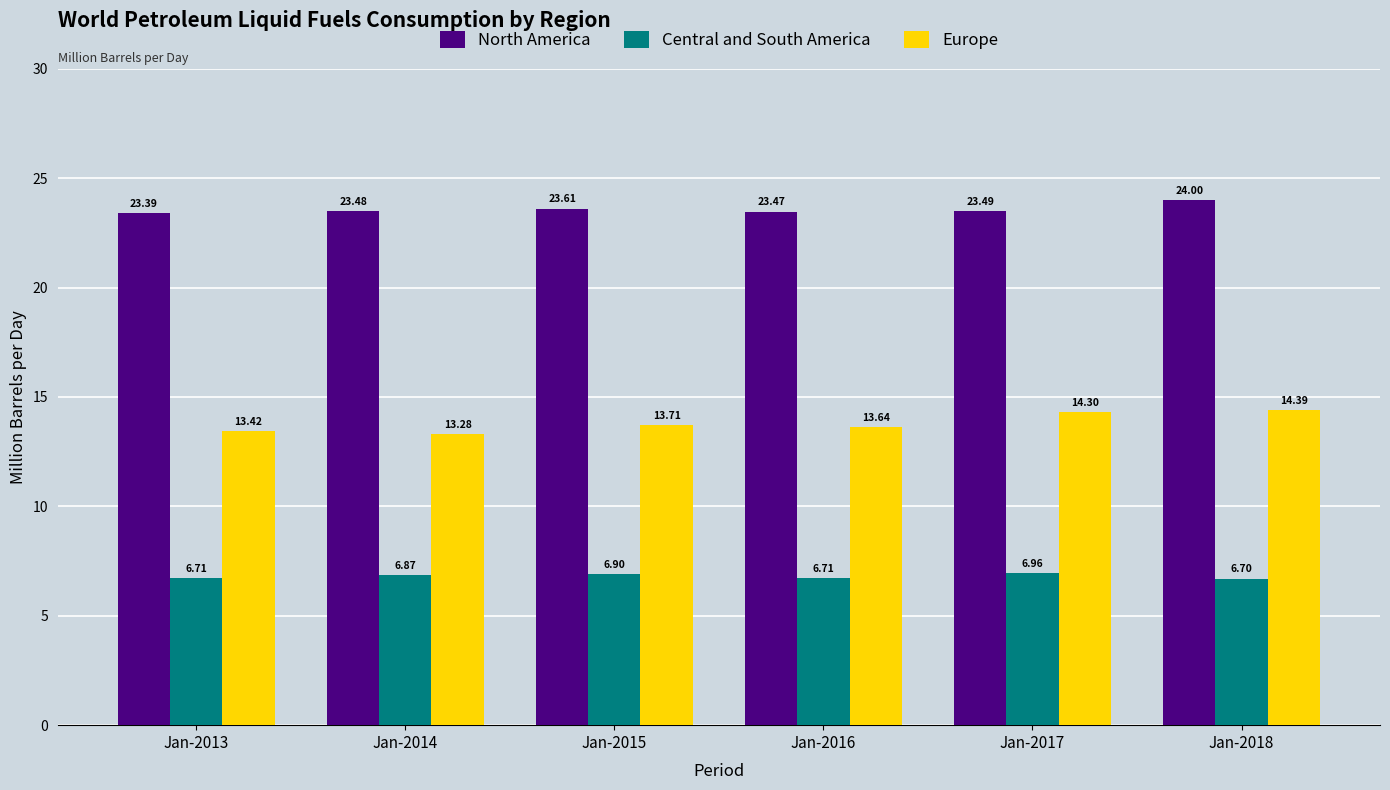

What are all the series names shown in the legend?

North America, Central and South America, Europe